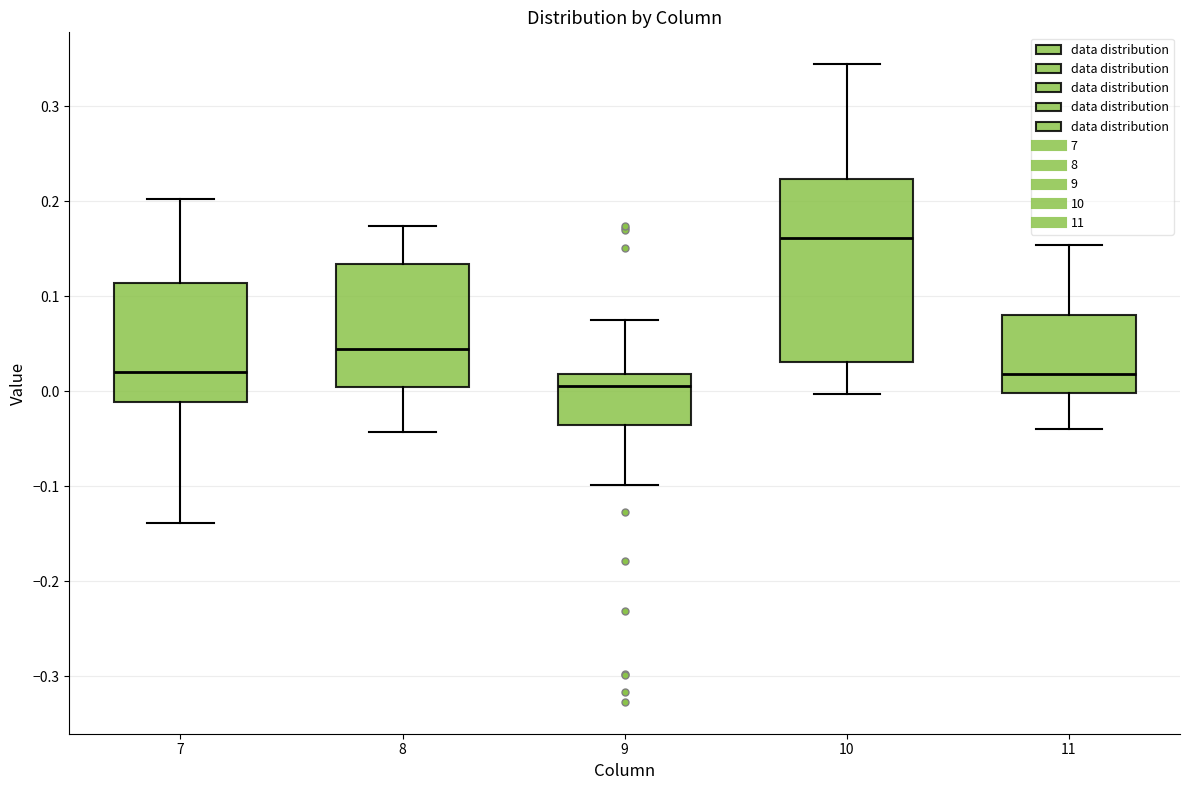

Reading left to right, transcribe this box plot: for each box, give where its median line is, the range the box spans, and where its two whiskers end, as read against the y-axis. The values are not printed on the chart, so give them approximately, as read against the axis.

7: median 0.02, box -0.01 to 0.11, whiskers -0.14 to 0.20
8: median 0.04, box 0.01 to 0.13, whiskers -0.04 to 0.17
9: median 0.01, box -0.03 to 0.02, whiskers -0.10 to 0.08
10: median 0.16, box 0.03 to 0.22, whiskers 0.00 to 0.34
11: median 0.02, box 0.00 to 0.08, whiskers -0.04 to 0.15